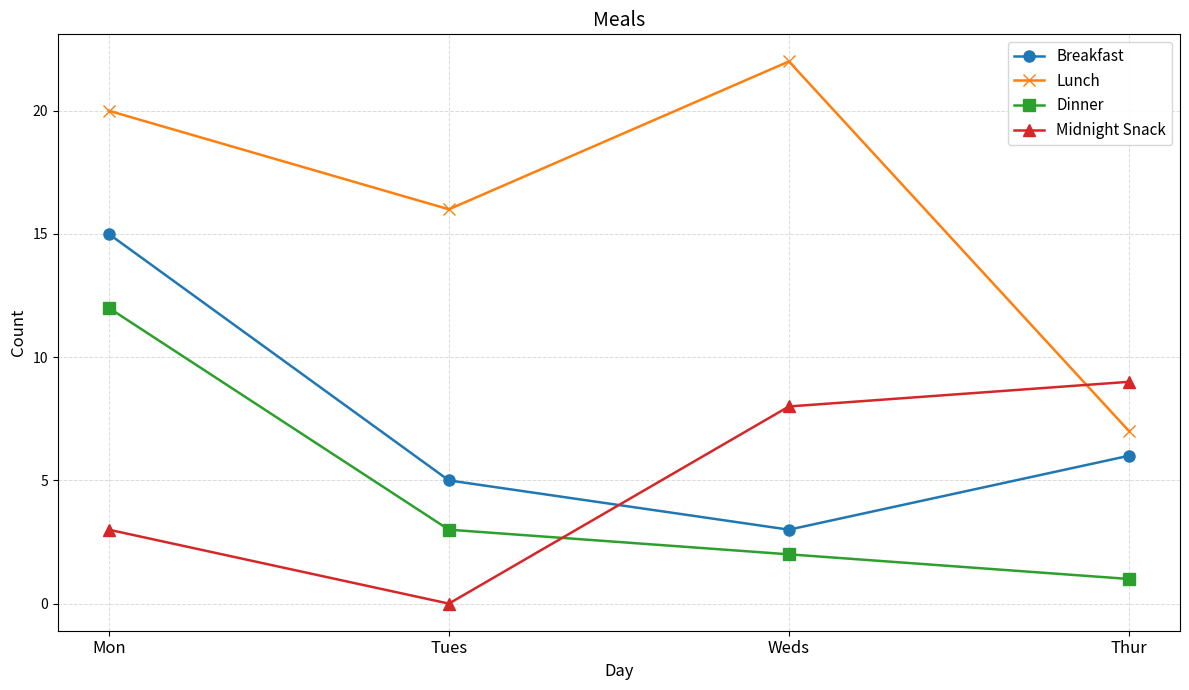

What is the label of the 2nd point from the left?

Tues